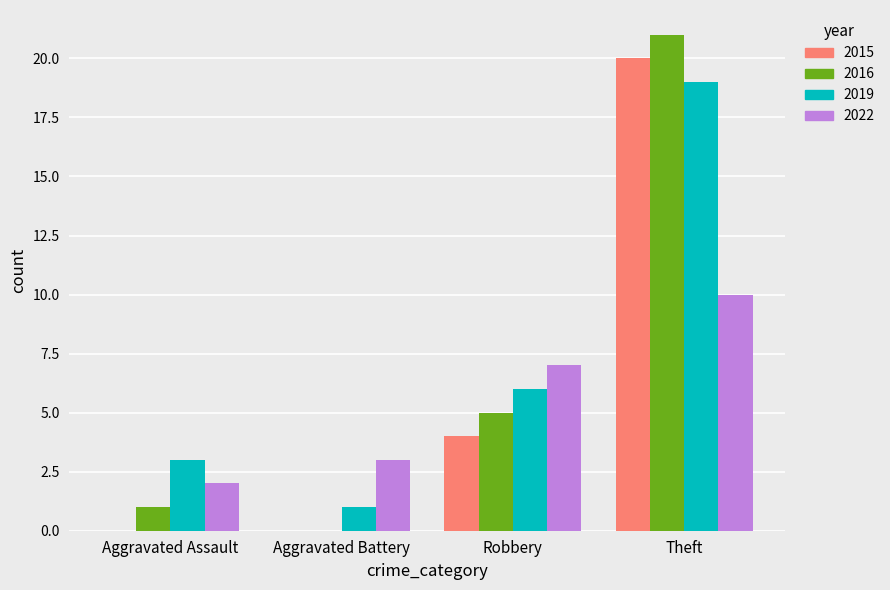

Is it true that 2022 equals 7 at Robbery?

True